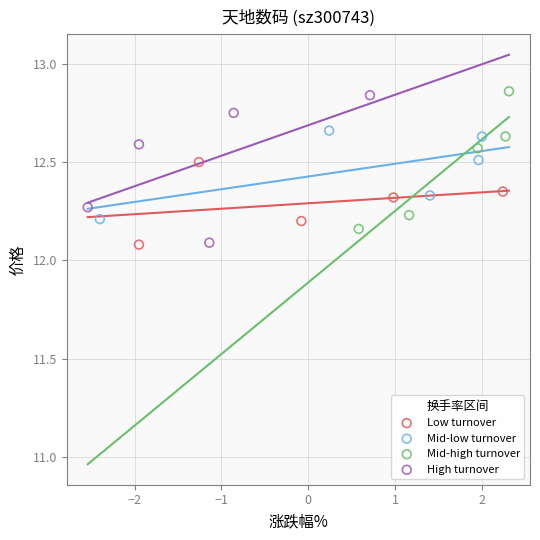

What are all the series names shown in the legend?

Low turnover, Mid-low turnover, Mid-high turnover, High turnover